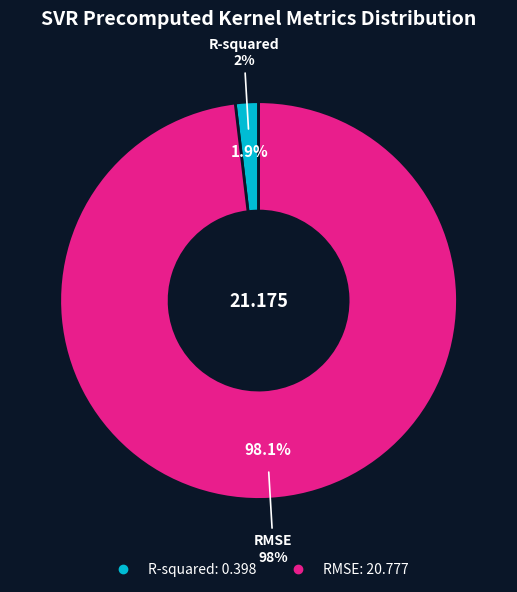

Which category accounts for the majority?

RMSE